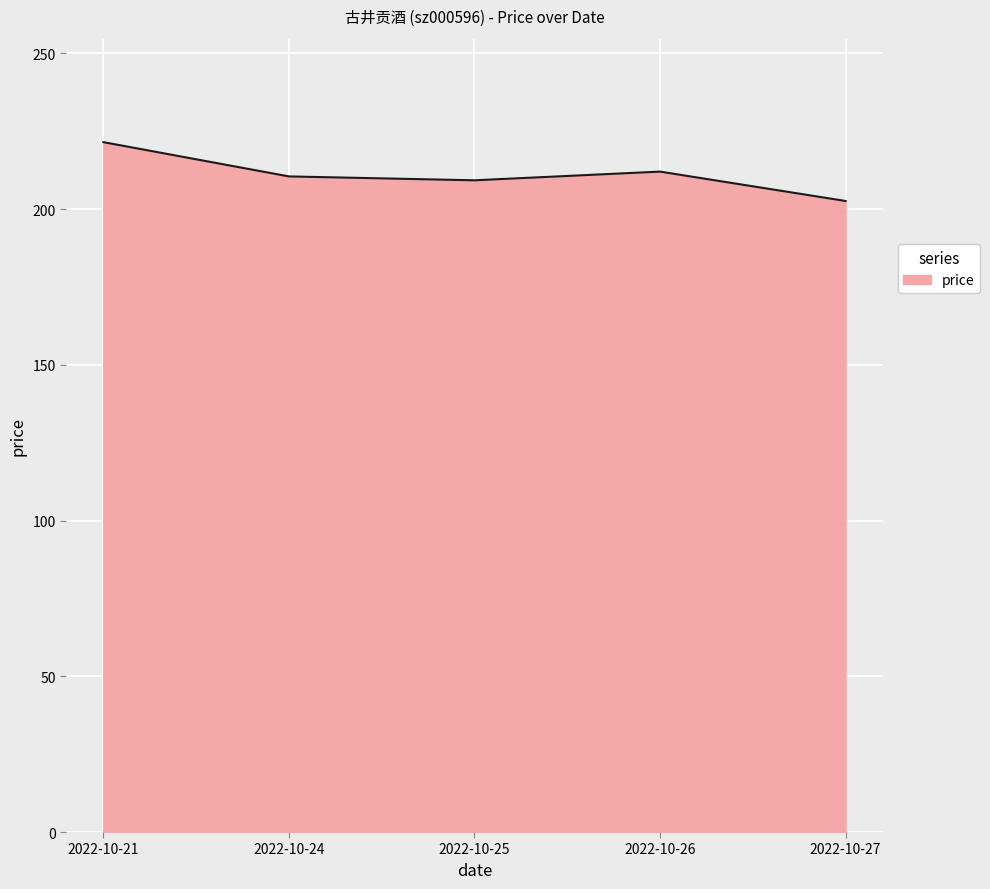

What is the ratio of the value at 2022-10-27 to the value at 2022-10-26?

1.0